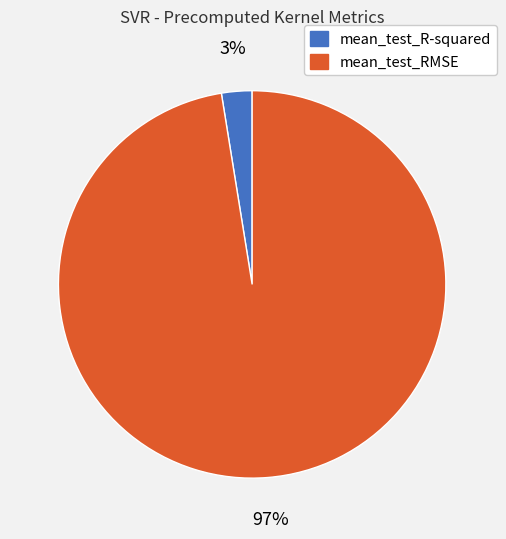

The mean_test_RMSE slice represents 86% of the pie. True or false?

False